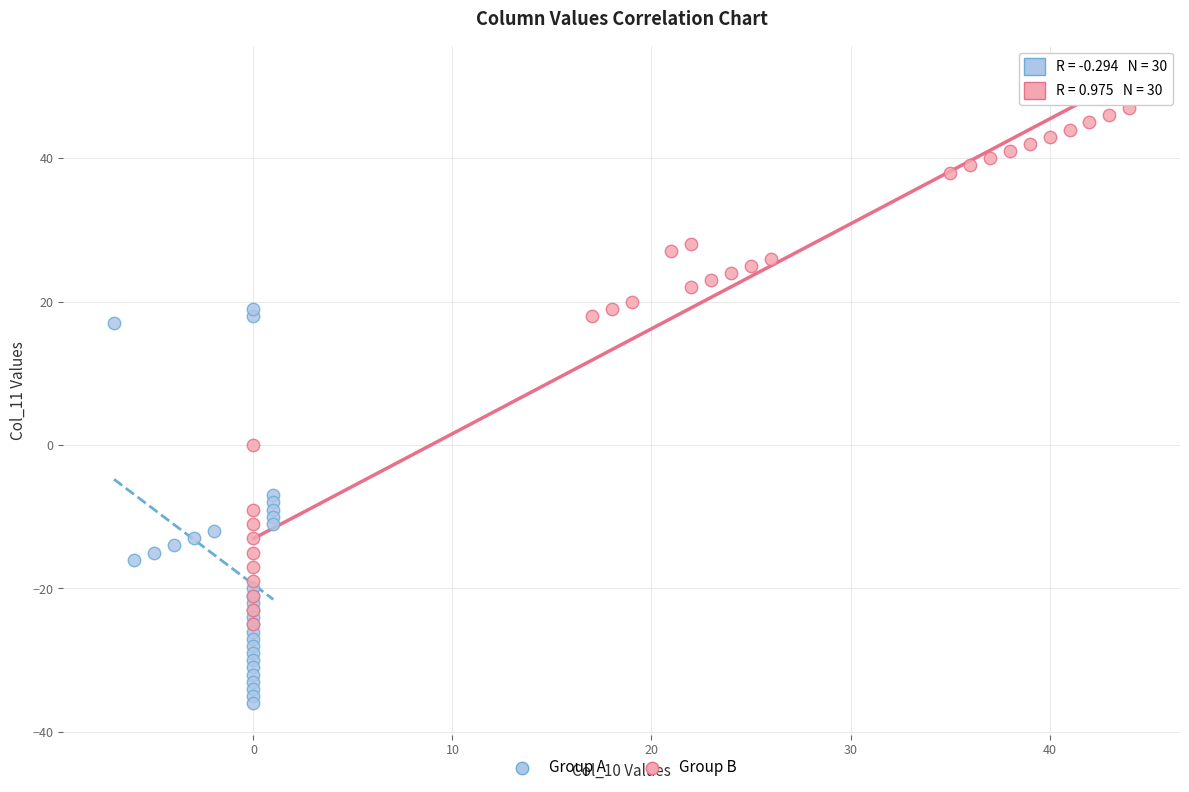

Which series has the widest spread of Y values?

Group B